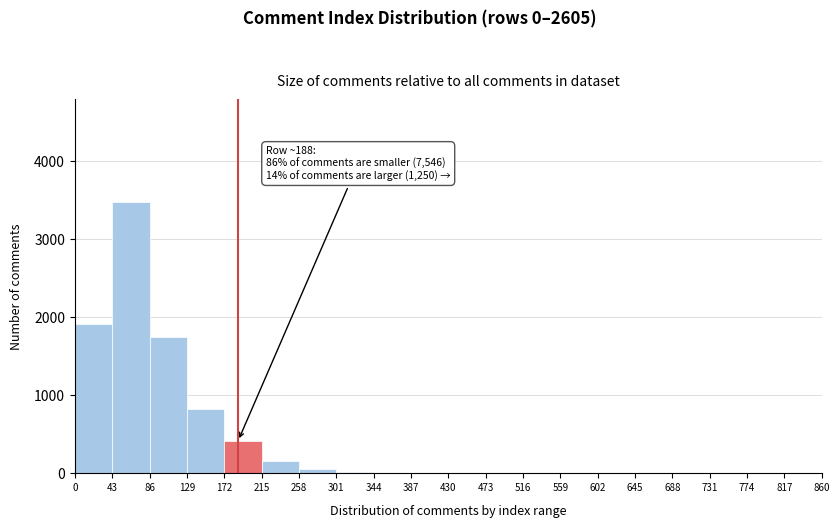

Which range on the x-axis has the tallest bar?

43 to 86